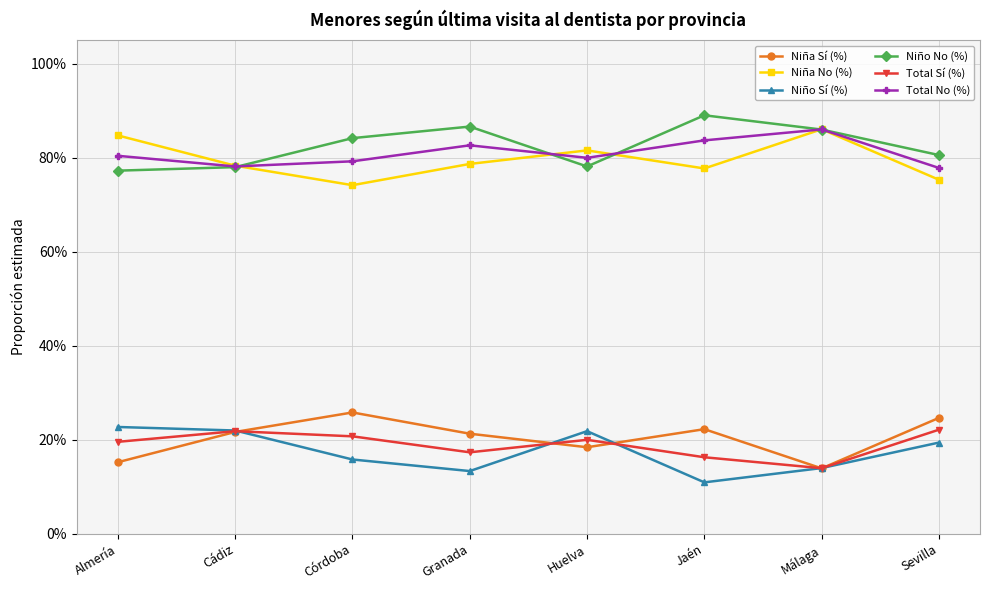

What is the total value across all series at Almería?

300.0